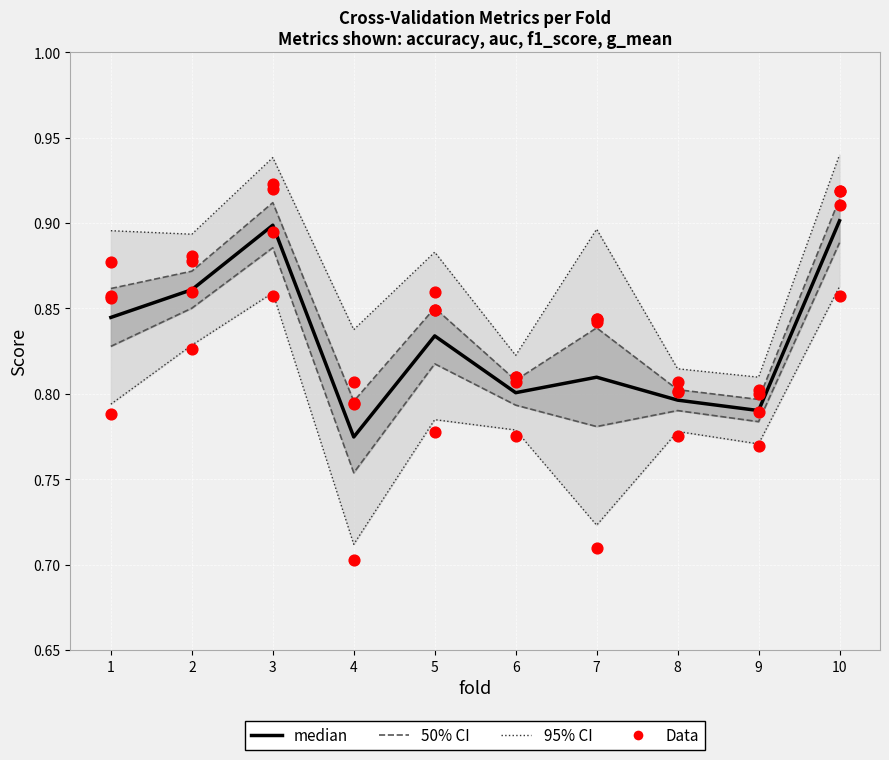

What is the total value across all series at 10?

1.8